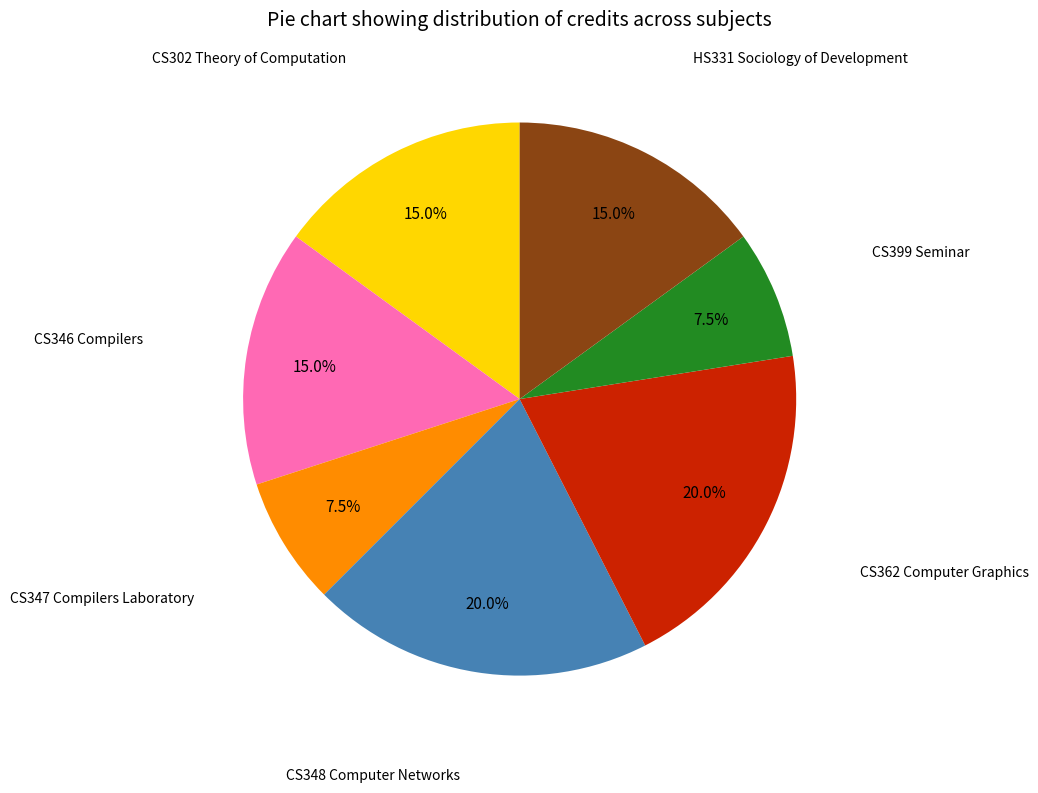

Is there any slice that represents more than half of the pie?

No